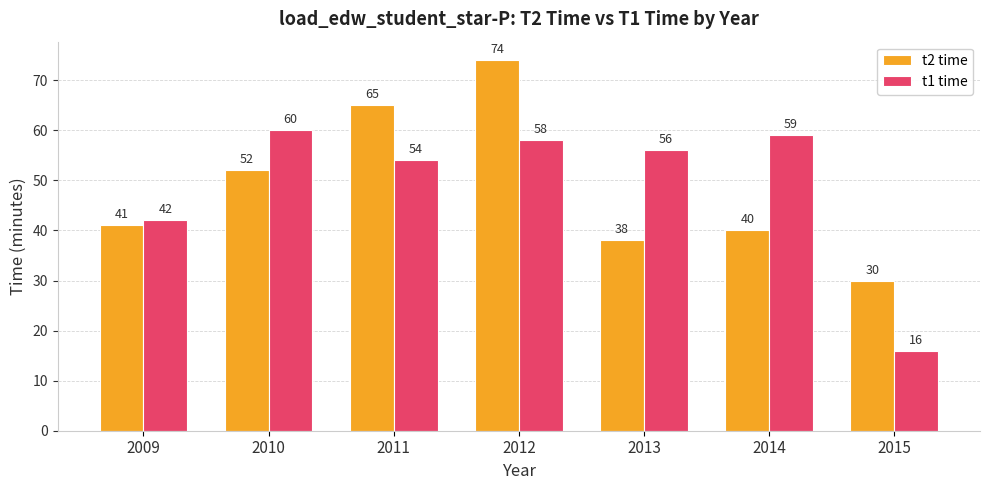

Which series changed the most between 2011 and 2014?

t2 time